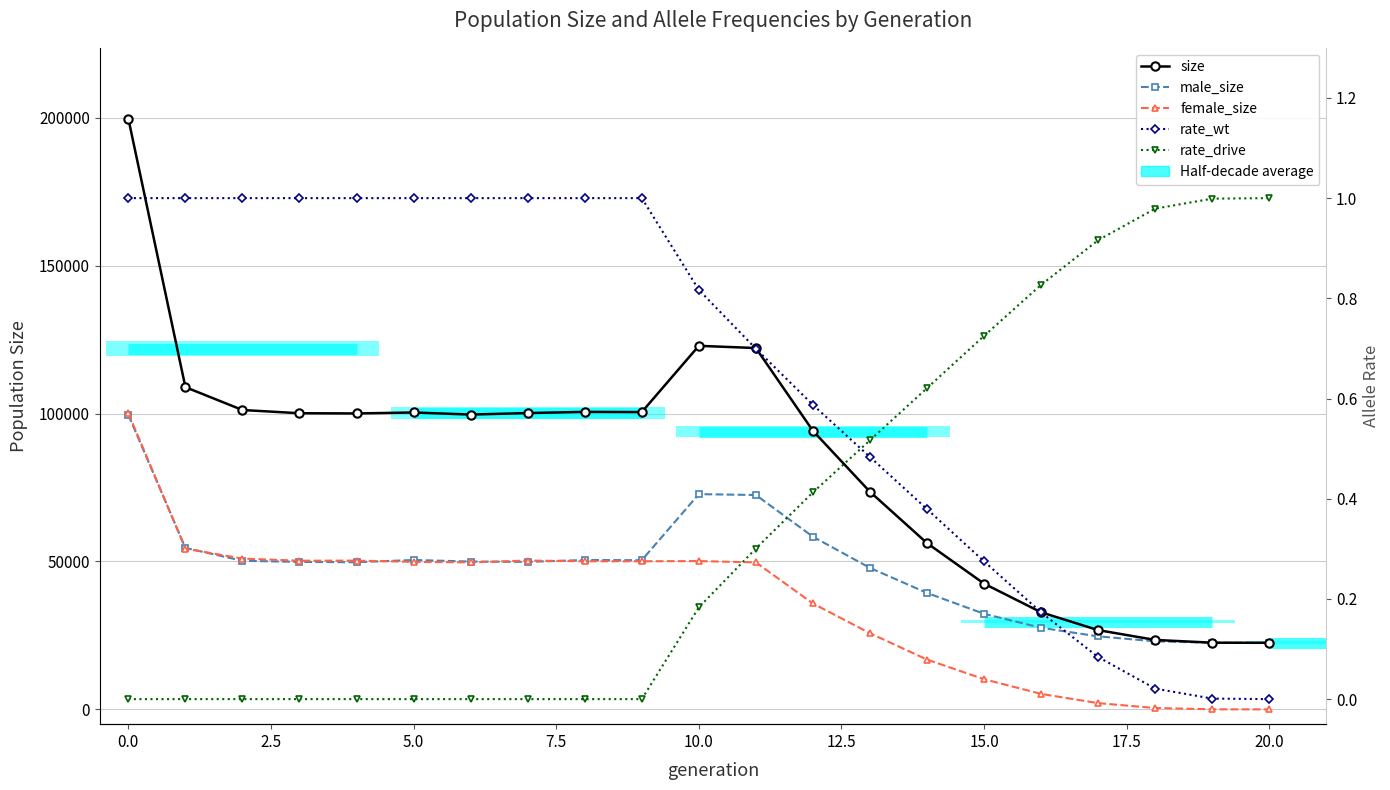

The value of rate_wt at 15.0 is 0.3. True or false?

False